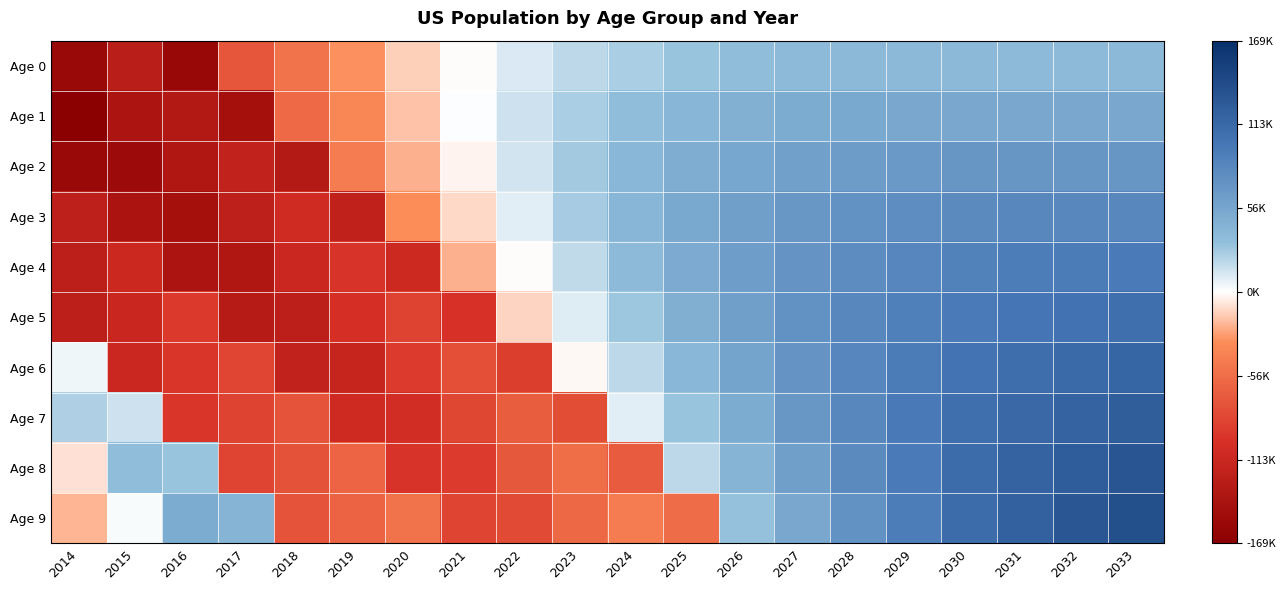

What is the total value across all series at 2021?

-481850.3